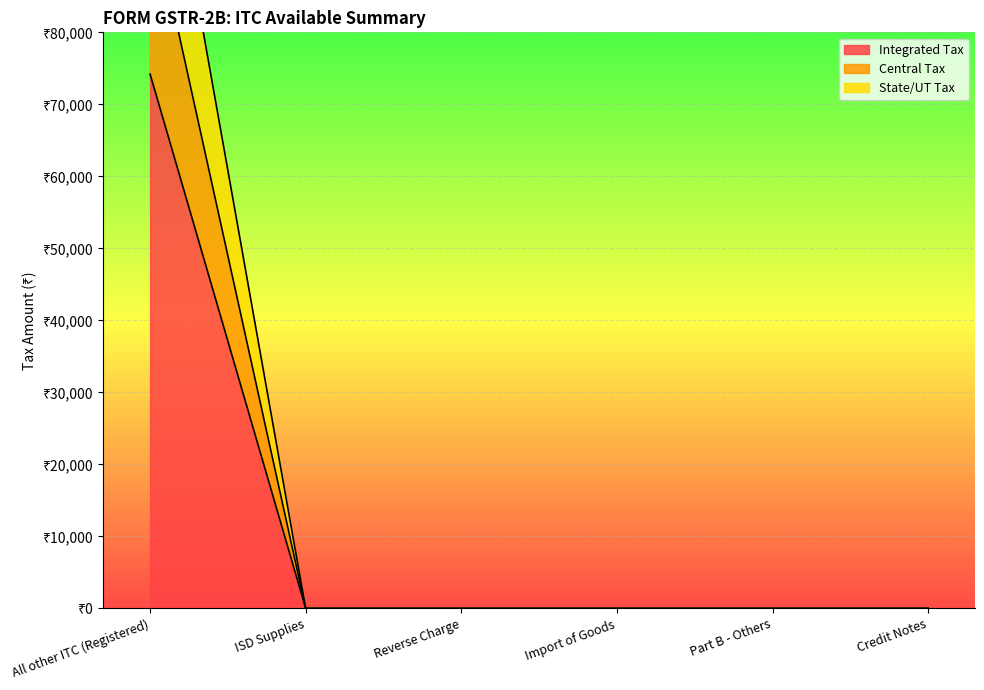

List the labels in order of State/UT Tax value, smallest first.

ISD Supplies, Reverse Charge, Import of Goods, Part B - Others, Credit Notes, All other ITC (Registered)